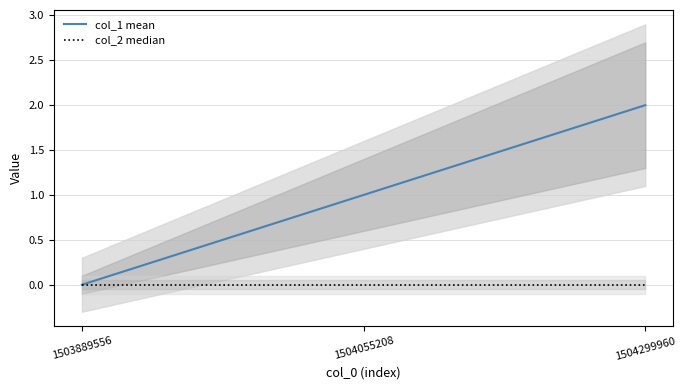

The value of col_1 mean at 1503889556 is 0. True or false?

True